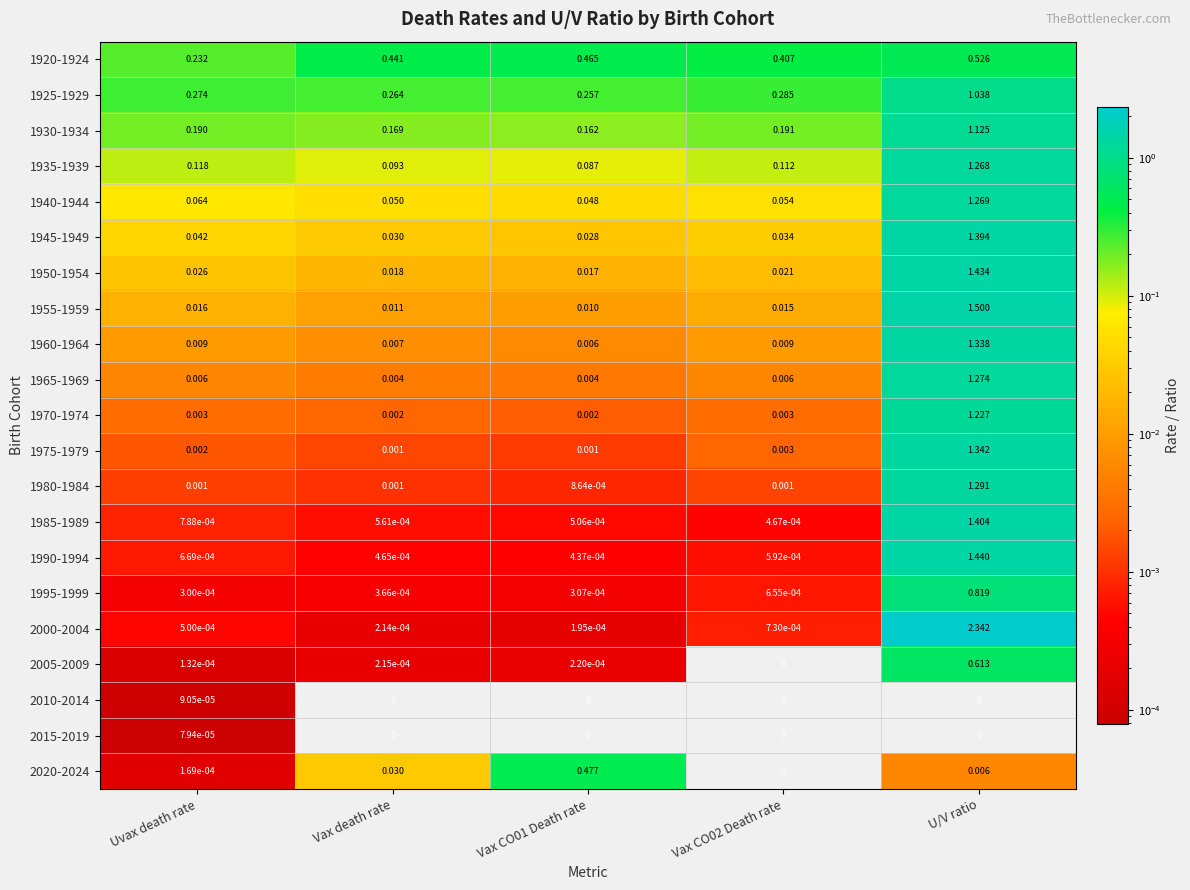

Between Vax death rate and Vax CO02 Death rate, which series saw the biggest shift?

1920-1924